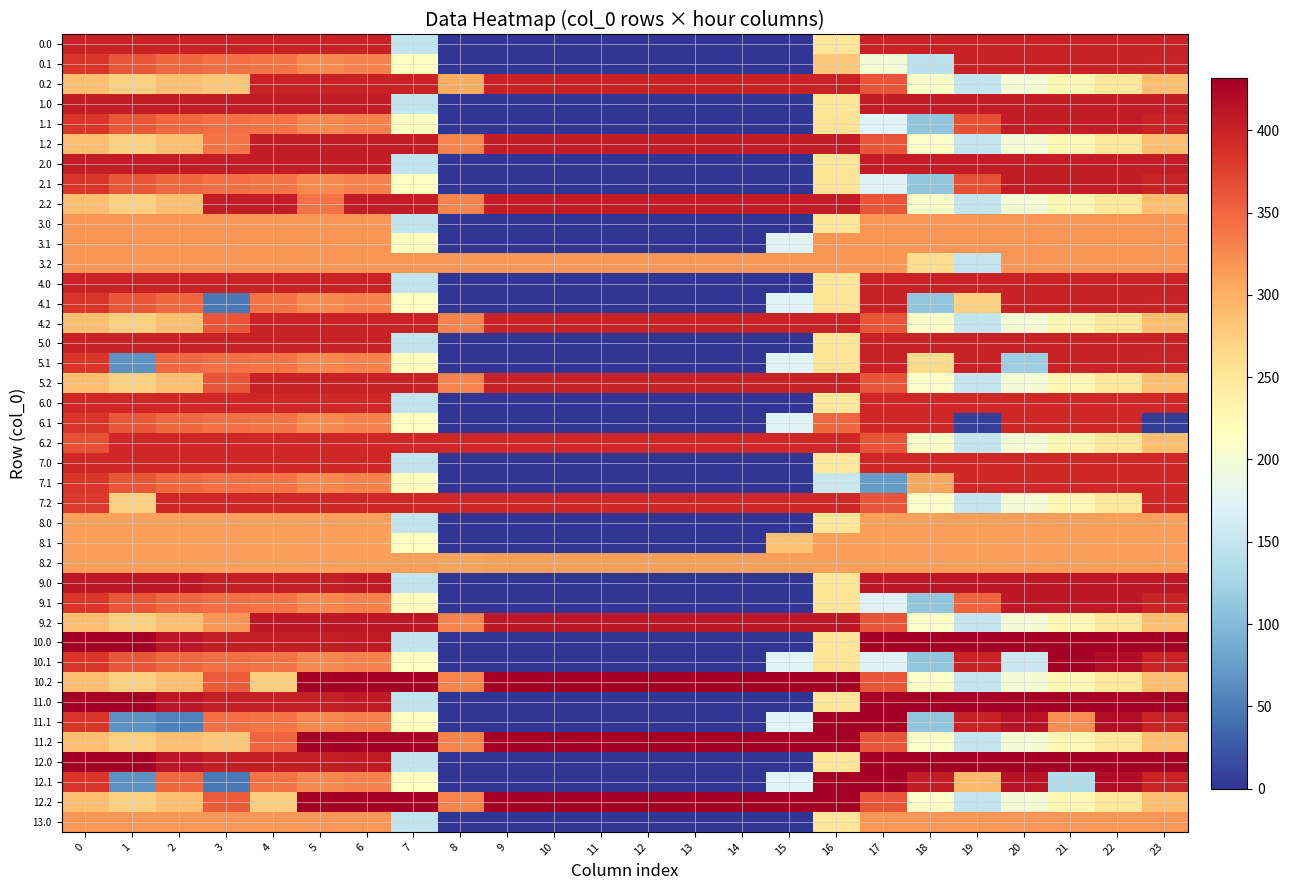

At which category is the sum across all series the highest?

6